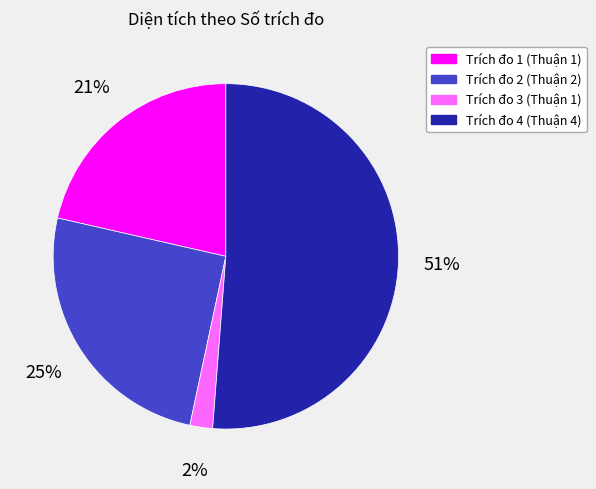

Which slice is the smallest?

Trích đo 3 (Thuận 1)